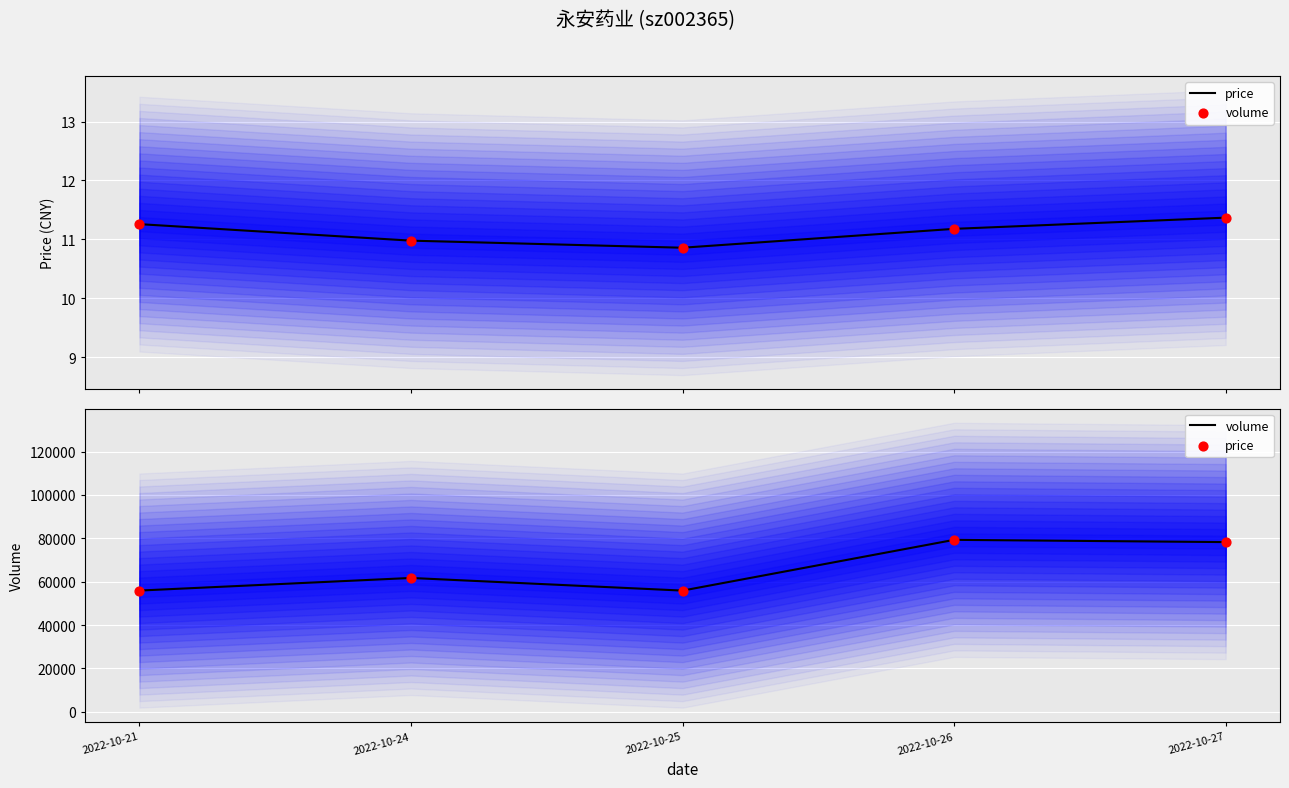

What are all the series names shown in the legend?

price, volume